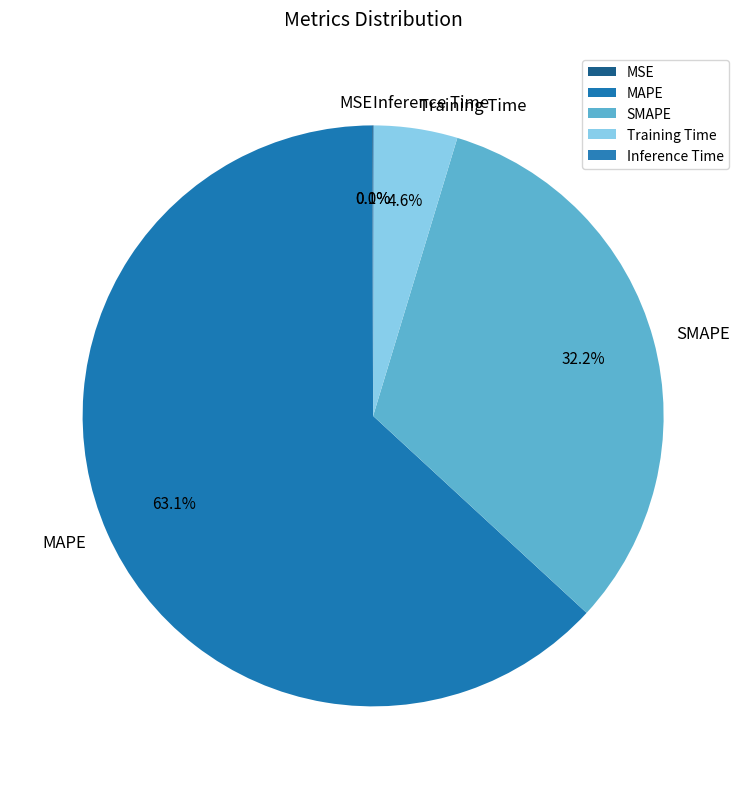

Which slice is the largest?

MAPE